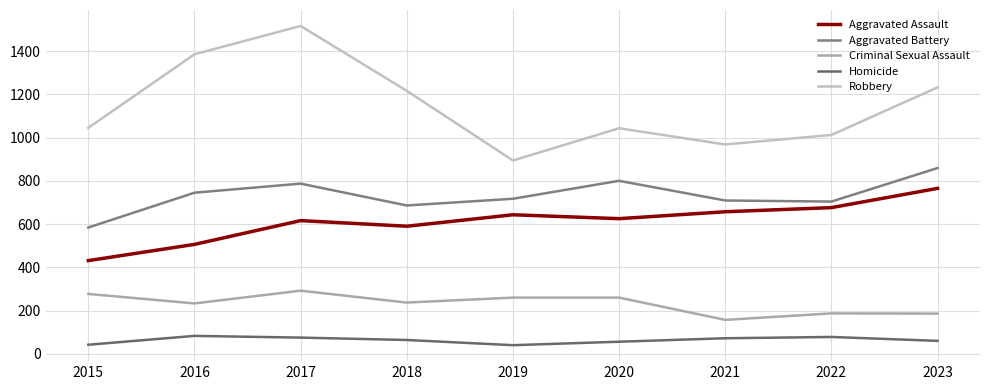

The value of Criminal Sexual Assault at 2016 is 56. True or false?

False